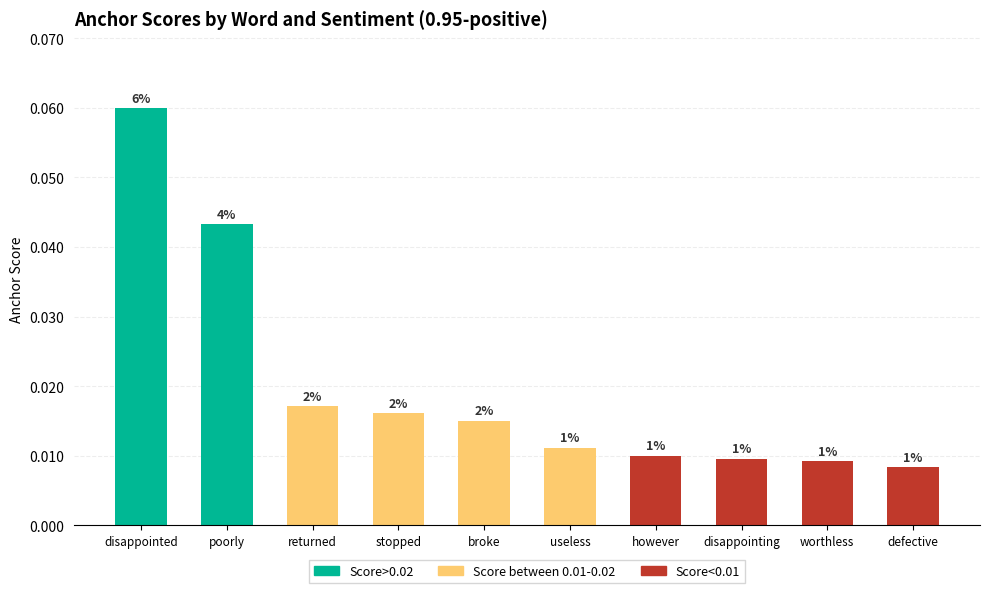

Does the chart contain any negative values?

No